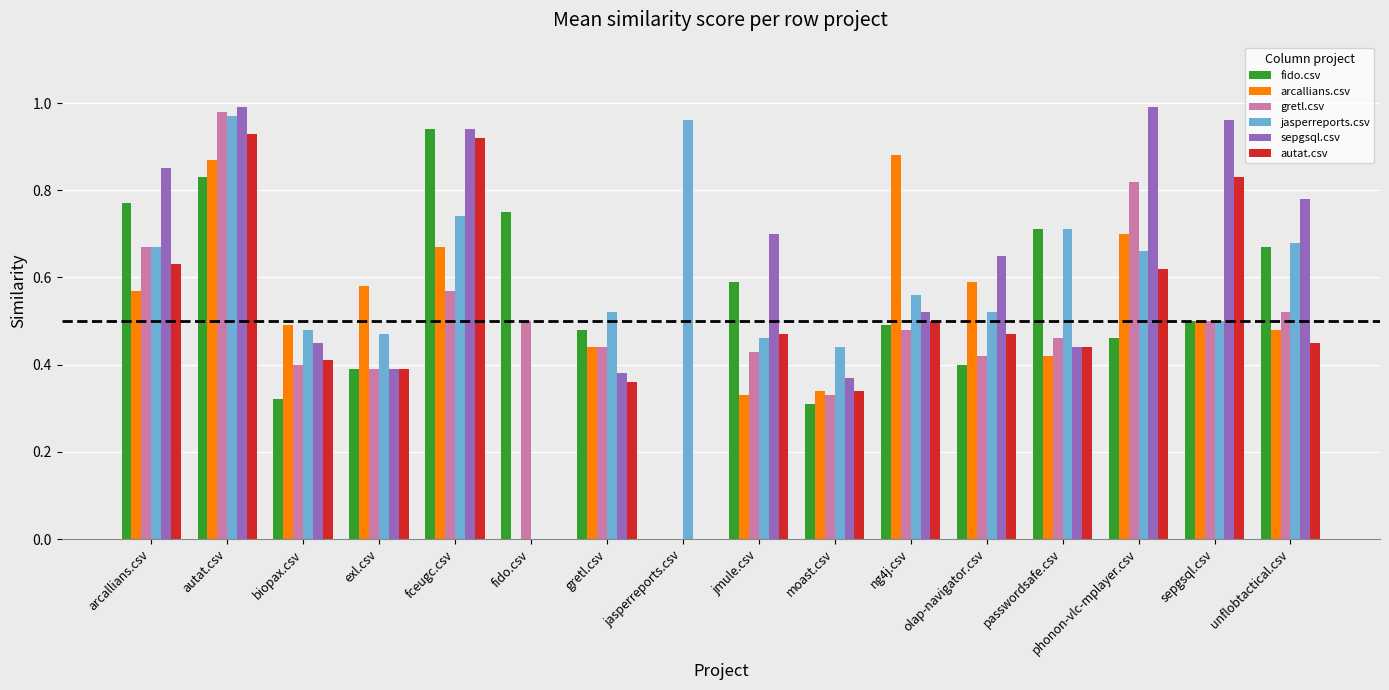

What is the sum of the autat.csv values at phonon-vlc-mplayer.csv and passwordsafe.csv?

1.1